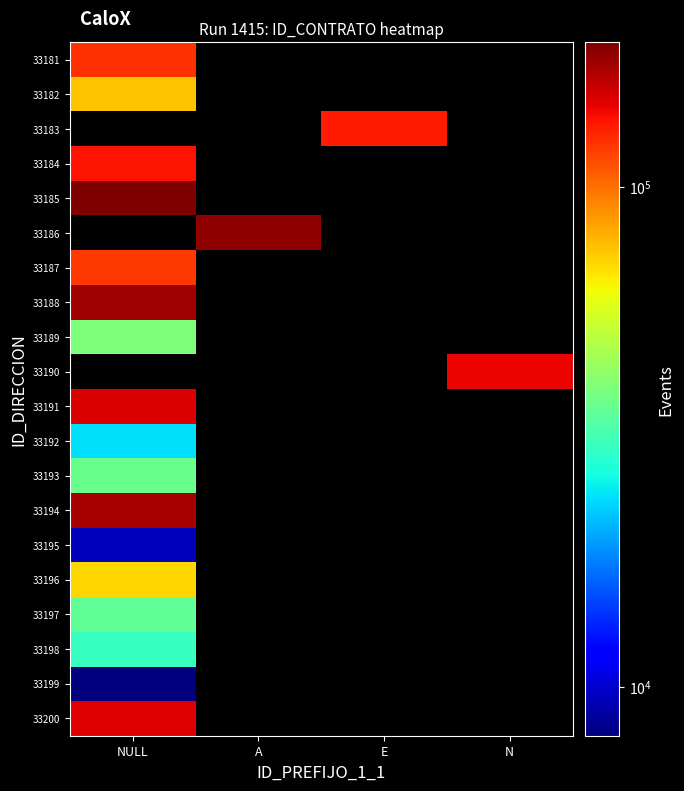

How many data points does each series have?

4